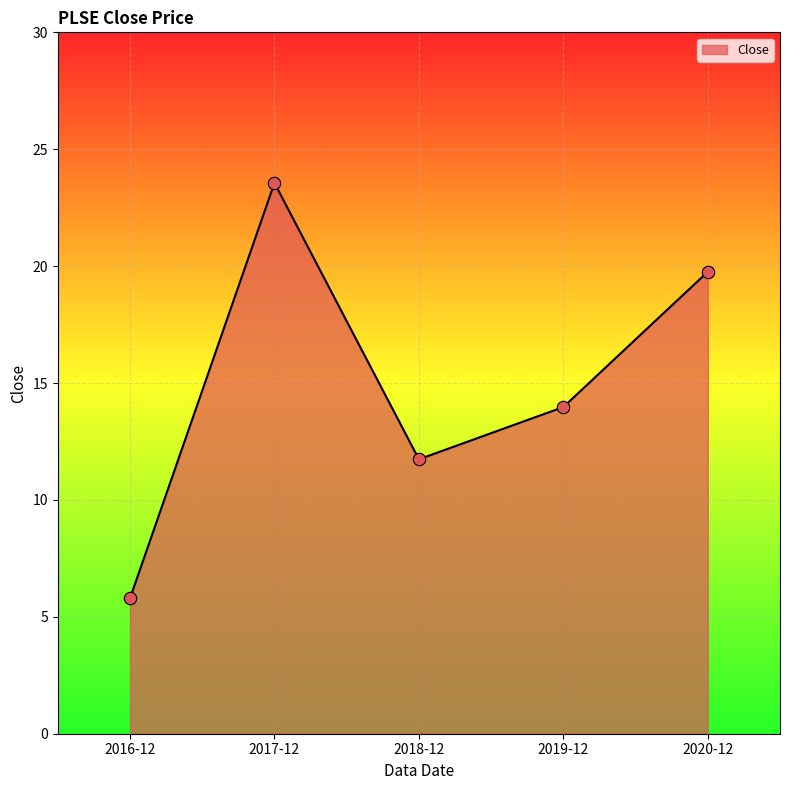

Between 2019-12 and 2017-12, which is larger?

2017-12